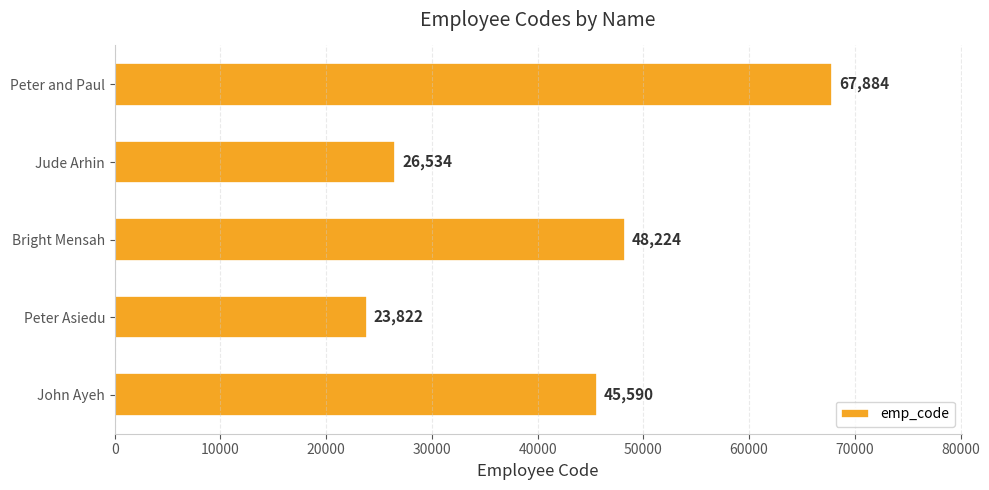

The chart shows a value of 38234 at Jude Arhin. True or false?

False